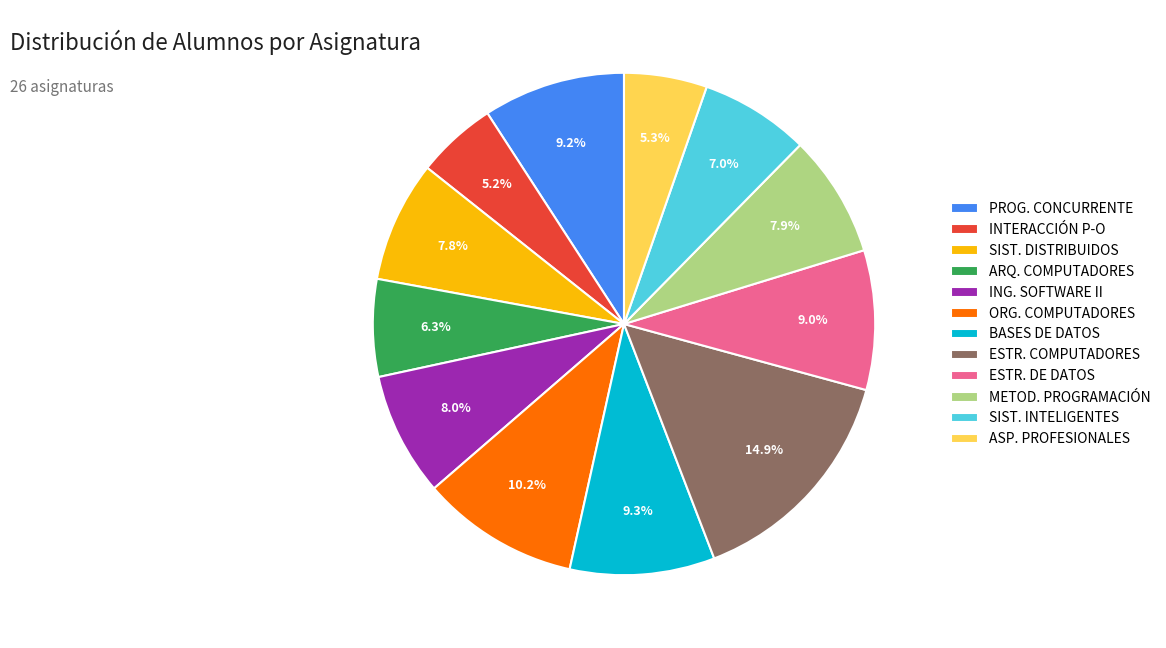

To the nearest percent, what is the difference between the largest and smallest slice percentages?

10%